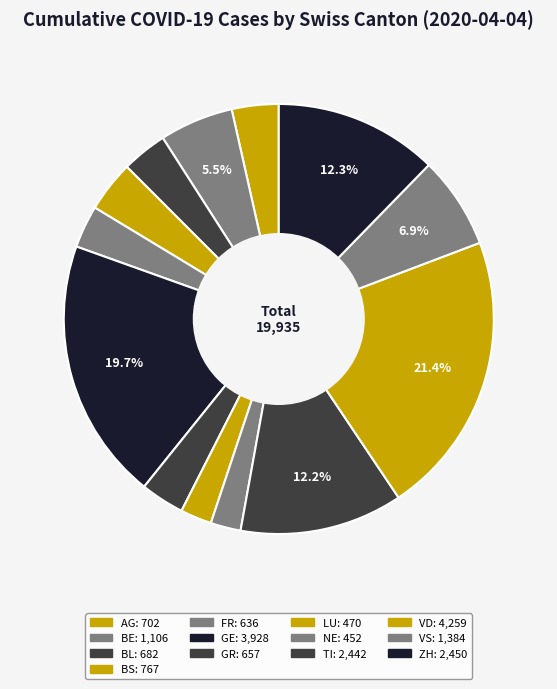

What is the change in value from BS to FR?

-131